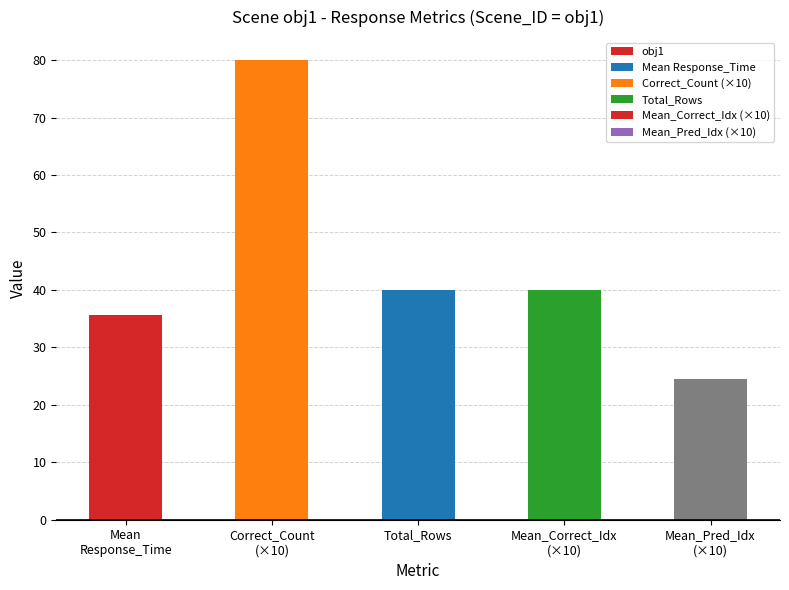

Reading left to right, list all the values displayed in this chart.

Mean
Response_Time=35.6	Correct_Count
(×10)=80.0	Total_Rows=40.0	Mean_Correct_Idx
(×10)=40.0	Mean_Pred_Idx
(×10)=24.5